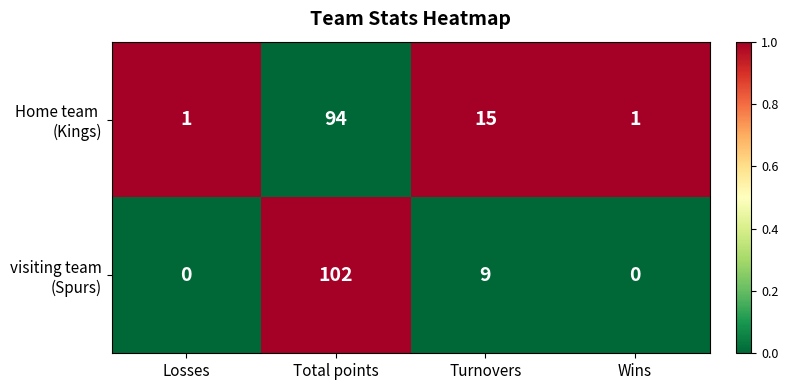

At which category is the sum across all series the highest?

Total points